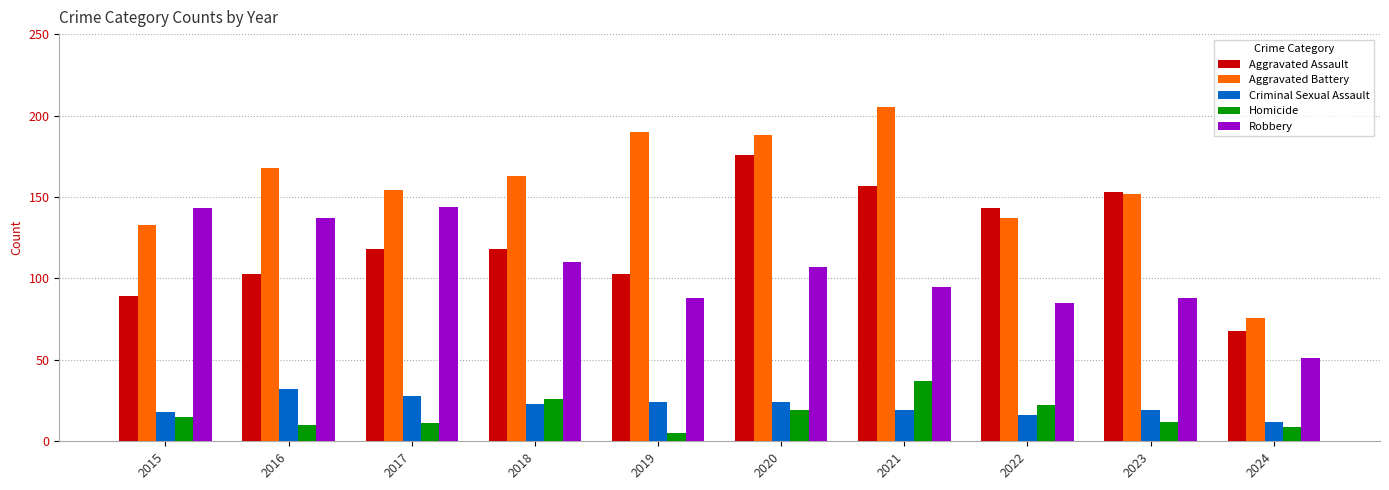

What is the difference between the Aggravated Battery values at 2020 and 2015?

55